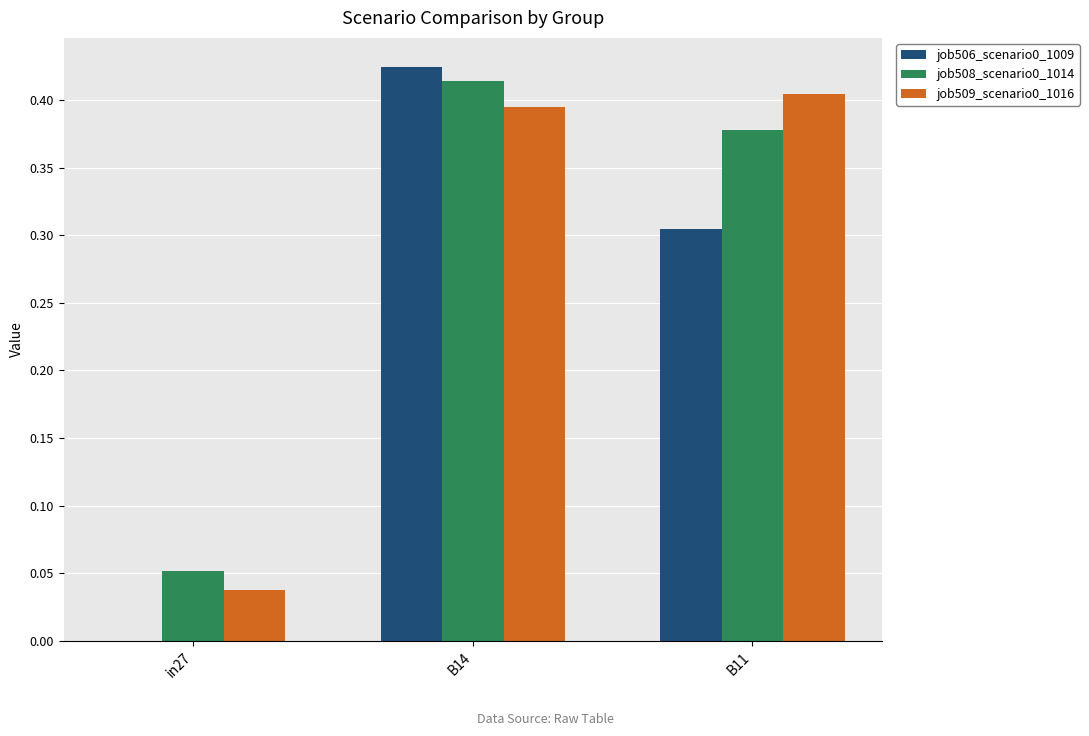

Is it true that job509_scenario0_1016 equals 0.4 at B11?

True